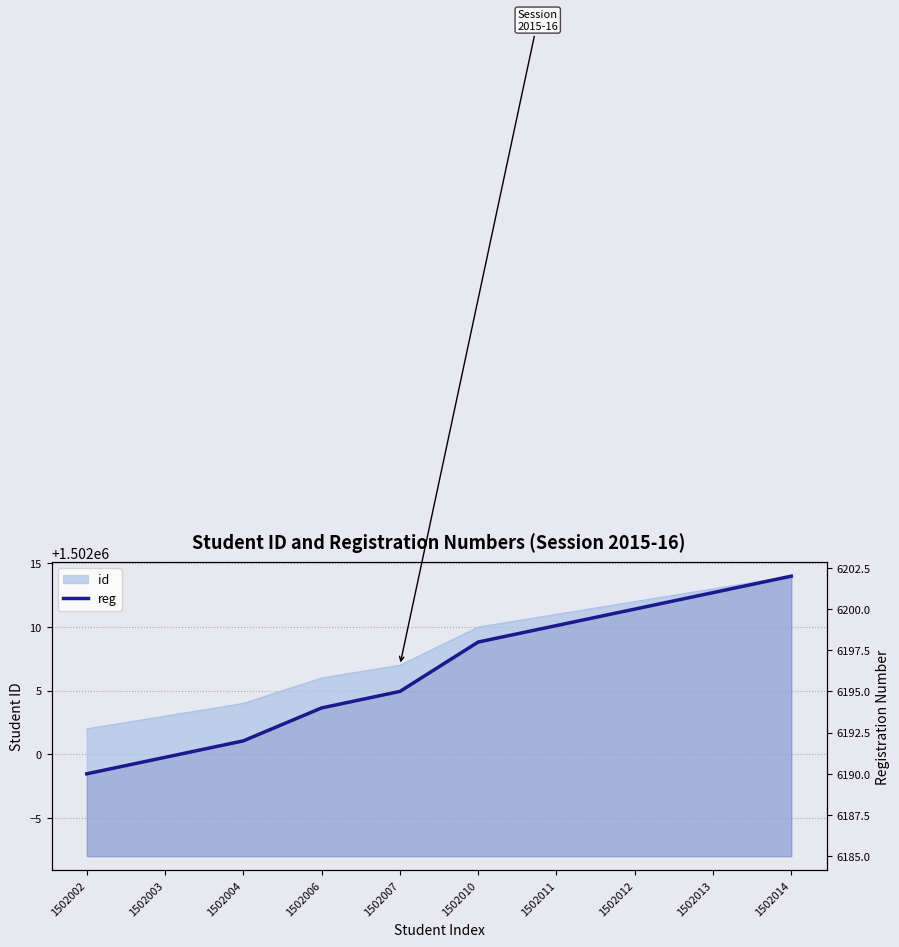

Which has a higher value, 1502004 or 1502014?

1502014